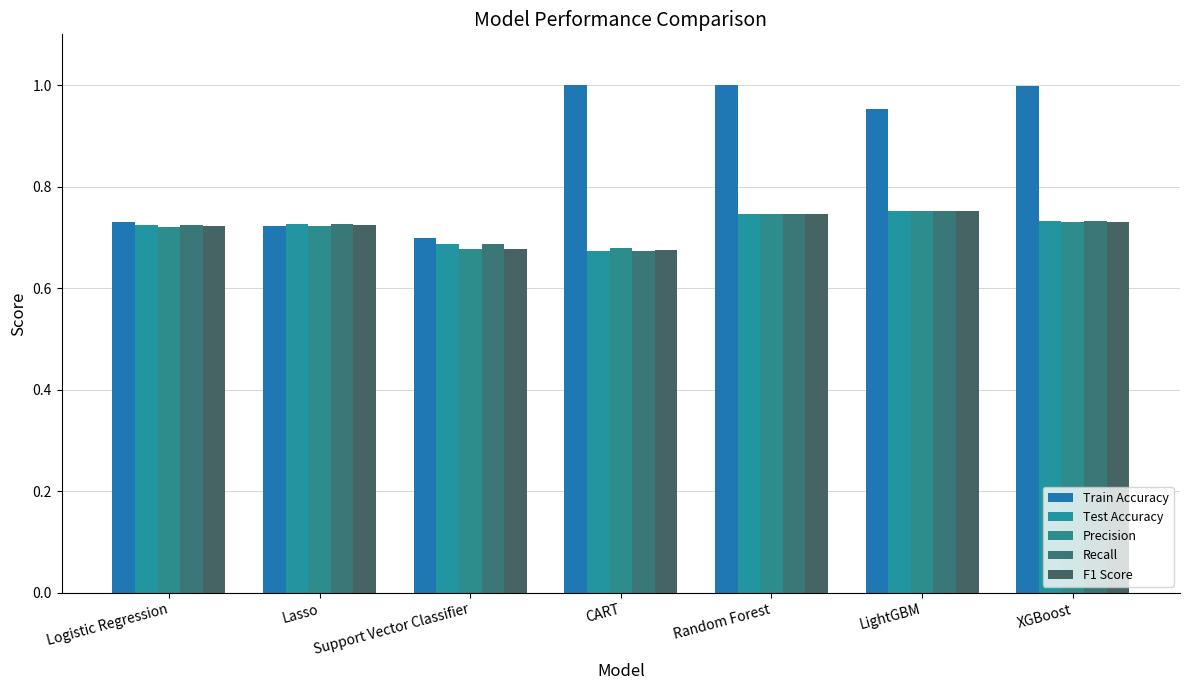

Reading left to right, transcribe all the data shown in this chart.

Train Accuracy: 0.7	0.7	0.7	1.0	1.0	1.0	1.0
Test Accuracy: 0.7	0.7	0.7	0.7	0.7	0.8	0.7
Precision: 0.7	0.7	0.7	0.7	0.7	0.8	0.7
Recall: 0.7	0.7	0.7	0.7	0.7	0.8	0.7
F1 Score: 0.7	0.7	0.7	0.7	0.7	0.8	0.7